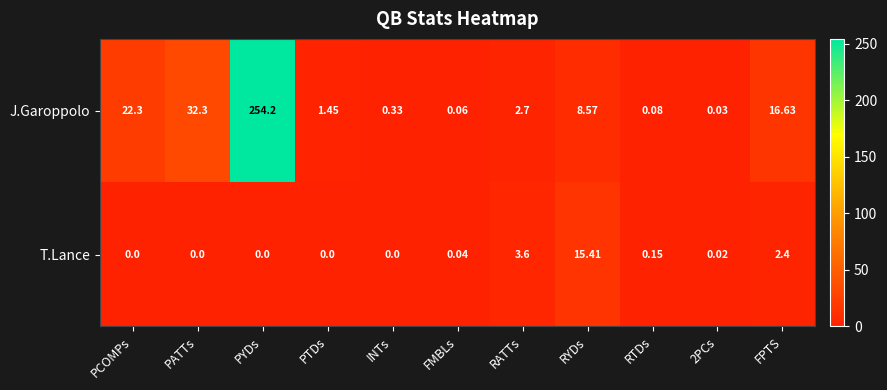

List the series in order of their peak value, highest first.

J.Garoppolo, T.Lance